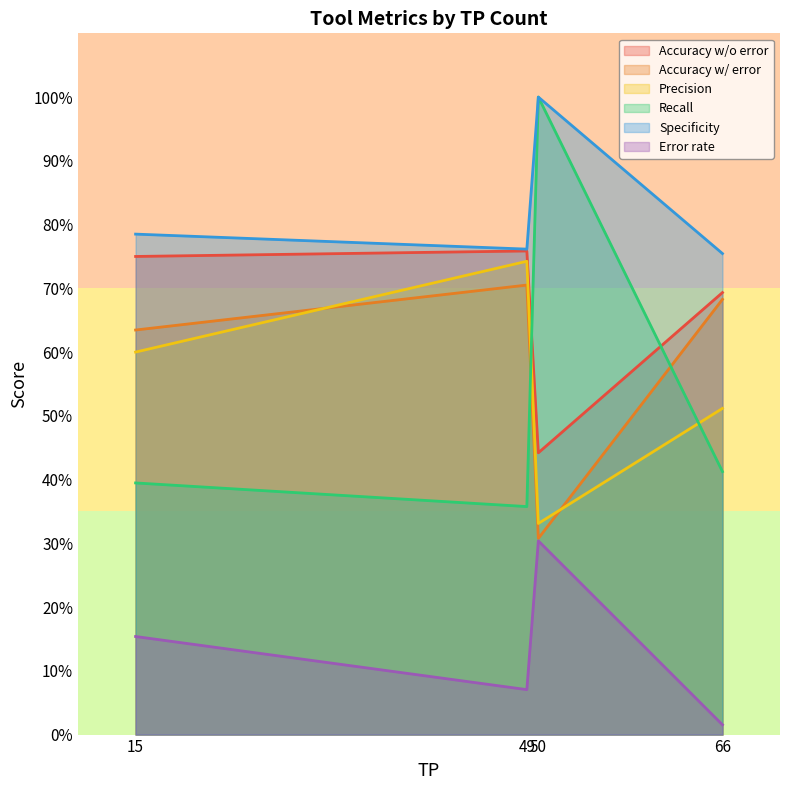

List the series in order of their peak value, lowest first.

Error rate, Accuracy w/ error, Precision, Accuracy w/o error, Recall, Specificity